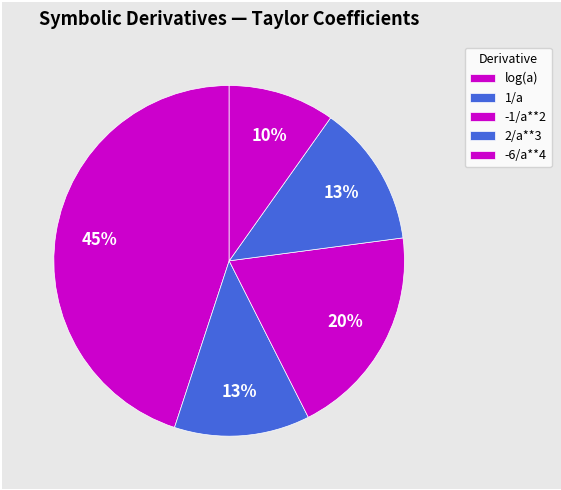

The log(a) slice represents 45% of the pie. True or false?

True